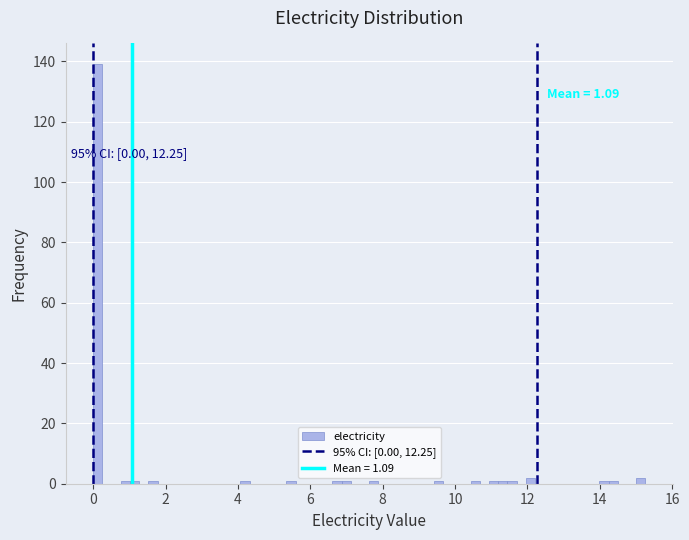

Around what value on the x-axis is the tallest bar? Give the approximate position of its centre, as read against the axis.

0.2